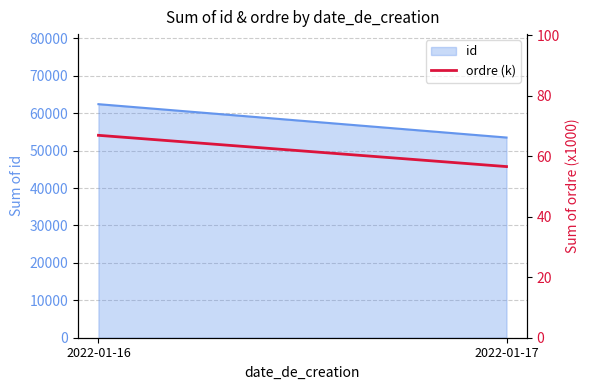

List the labels in order of value, largest first.

2022-01-16, 2022-01-17